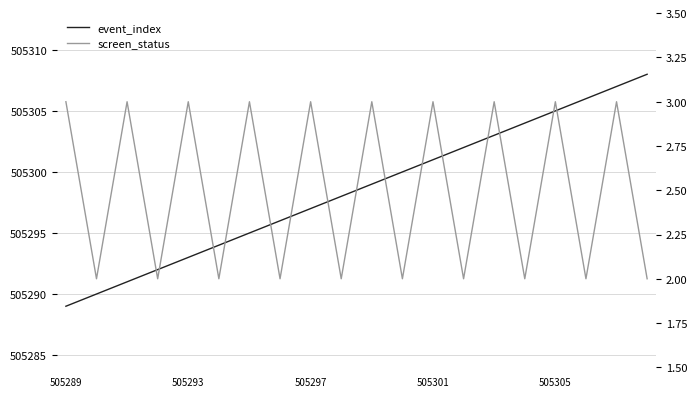

Reading right to left, extract all data points from this chart.

event_index: 505308	505307	505306	505305	505304	505303	505302	505301	505300	505299	505298	505297	505296	505295	505294	505293	505292	505291	505290	505289
screen_status: 2	3	2	3	2	3	2	3	2	3	2	3	2	3	2	3	2	3	2	3